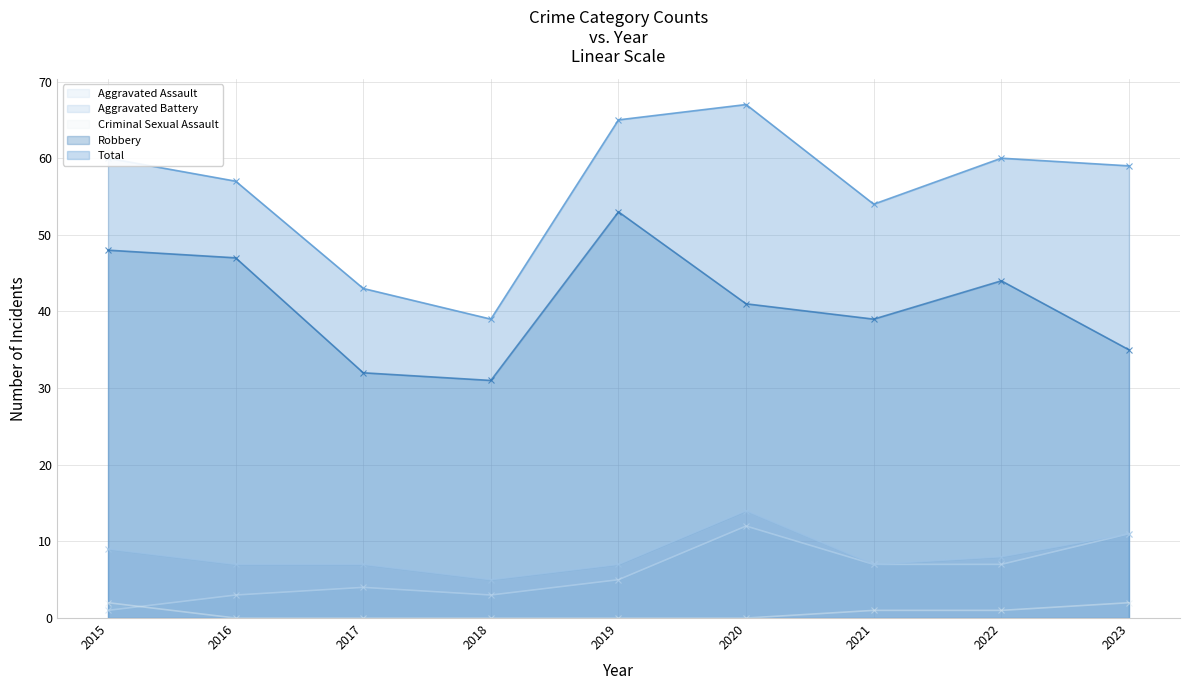

Which series has the widest spread of values?

Total